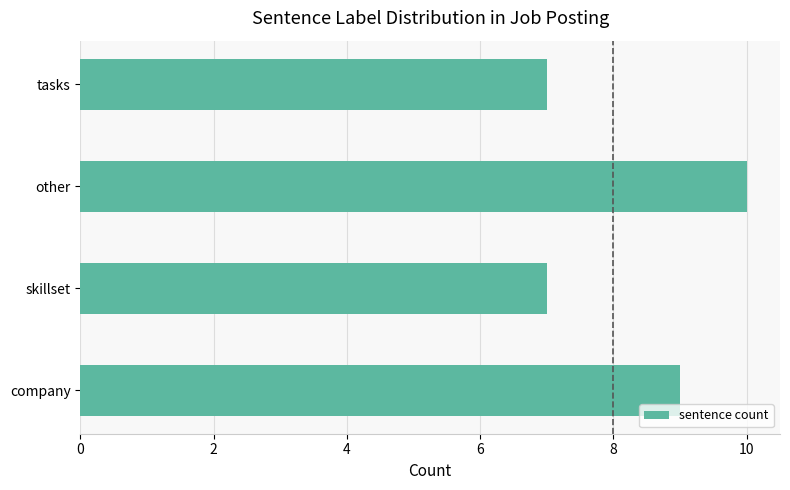

Which category has the highest value across all series?

other